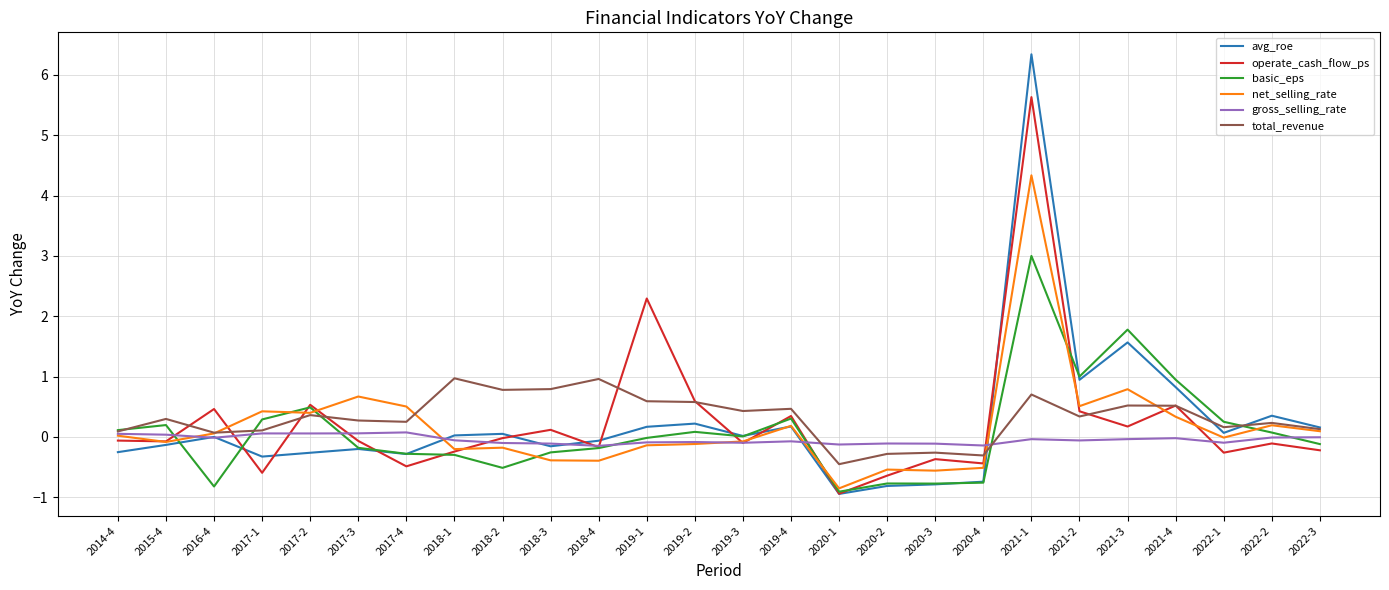

At which category is the sum across all series the highest?

2021-1